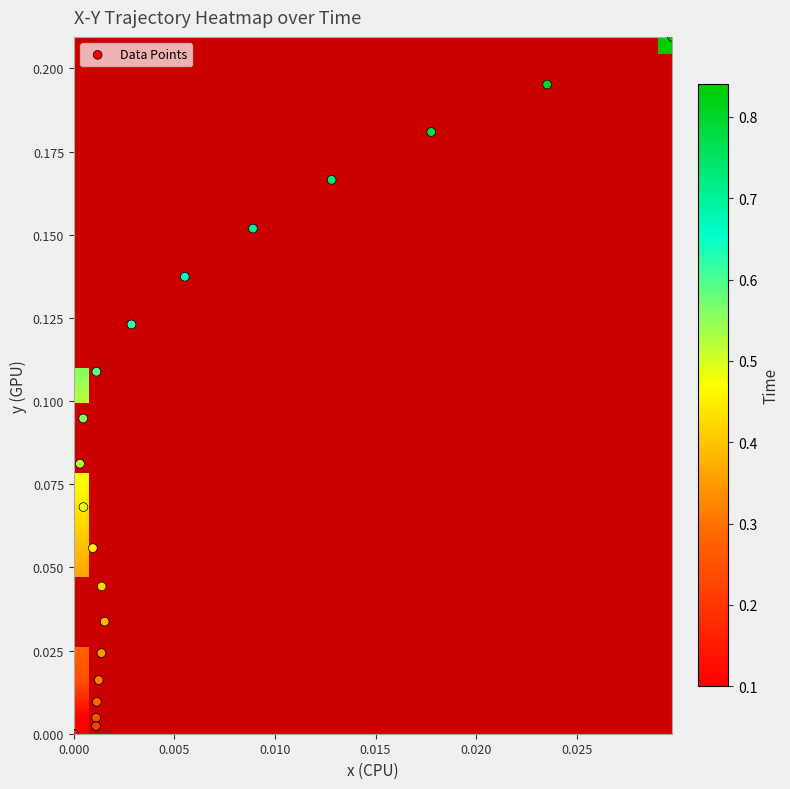

How many data points does each series have?

22